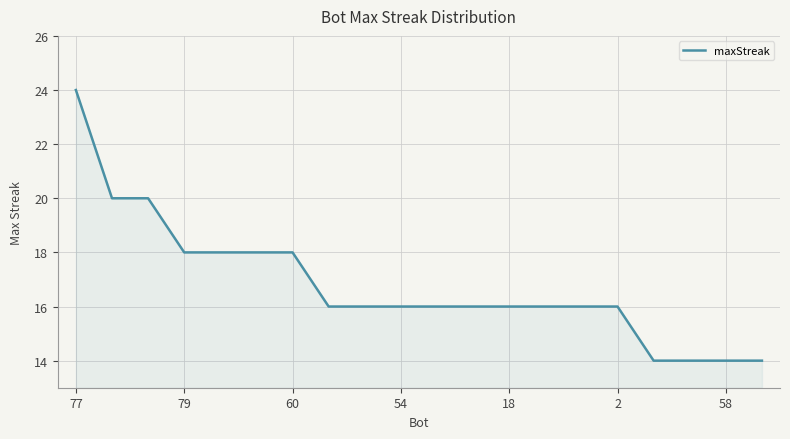

Reading left to right, what are all the values shown in this chart?

24	20	20	18	18	18	18	16	16	16	16	16	16	16	16	16	14	14	14	14